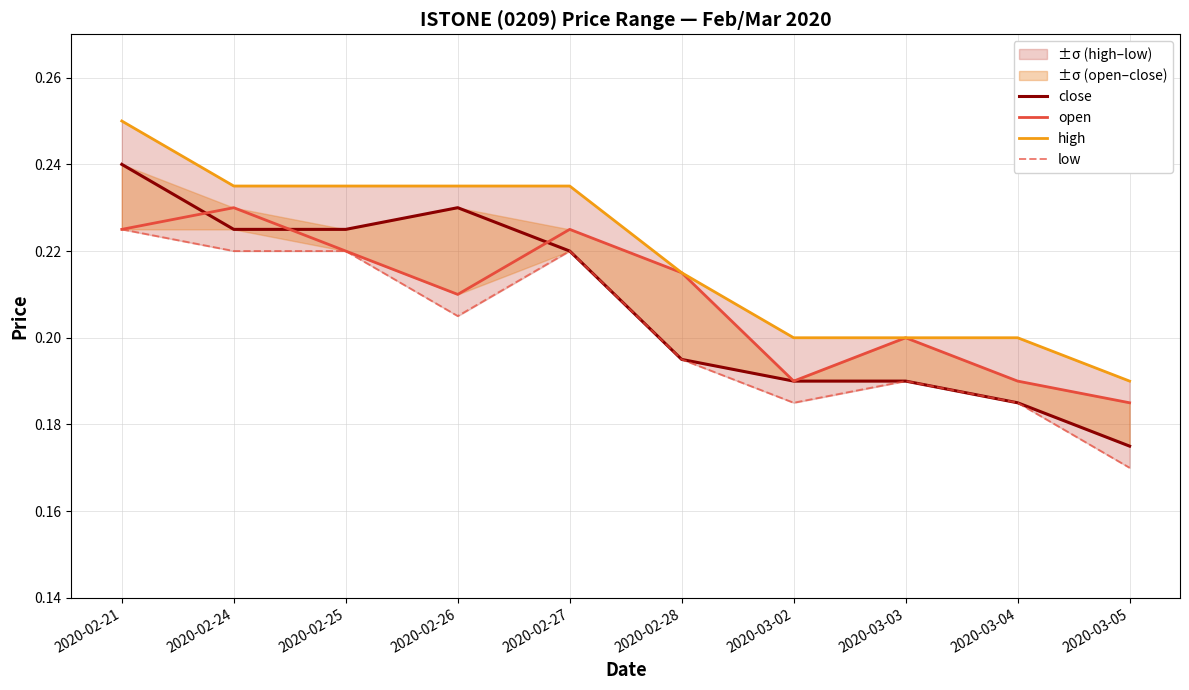

What is the maximum value for close?

0.2